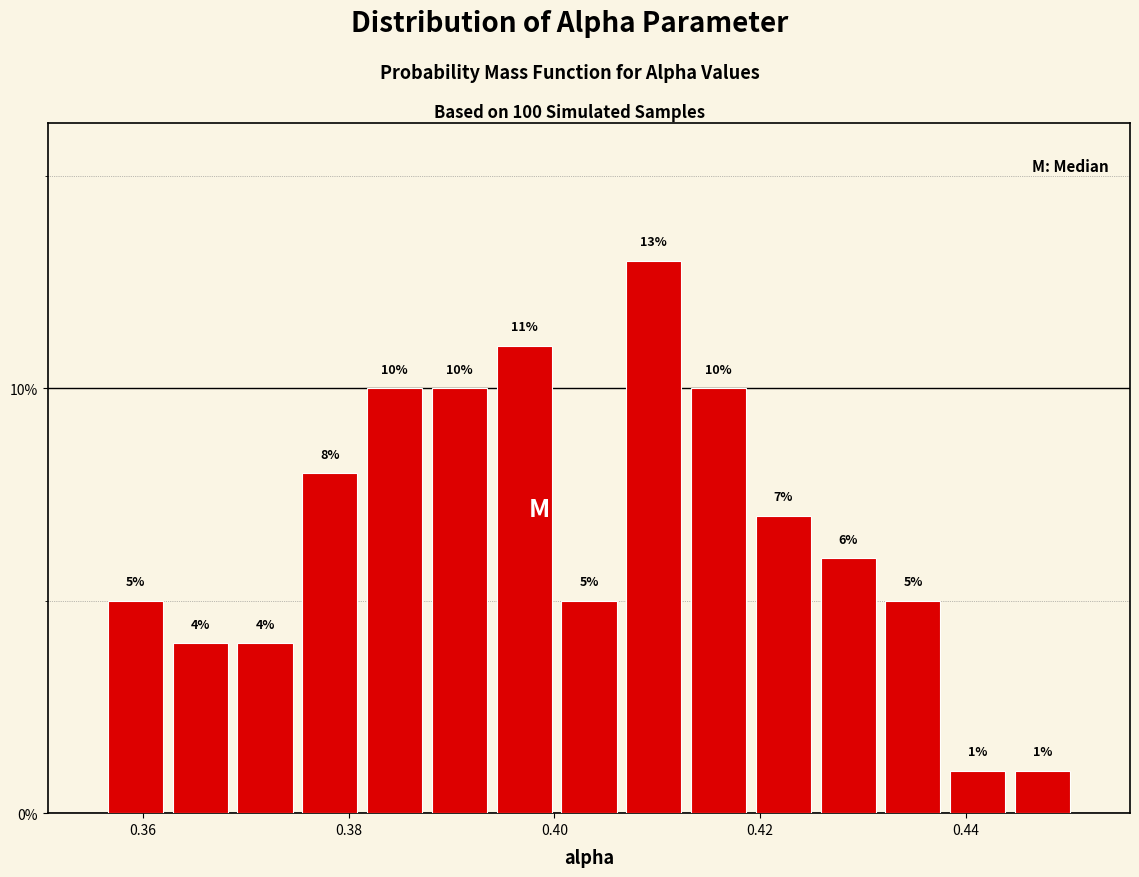

Around what value on the x-axis is the tallest bar? Give the approximate position of its centre, as read against the axis.

0.410